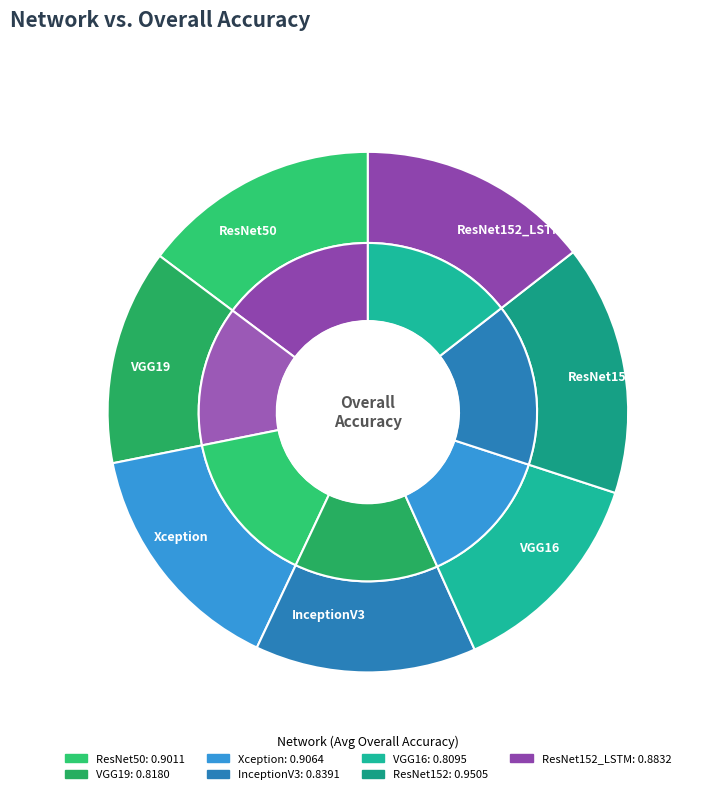

Count the number of slices in the pie.

7